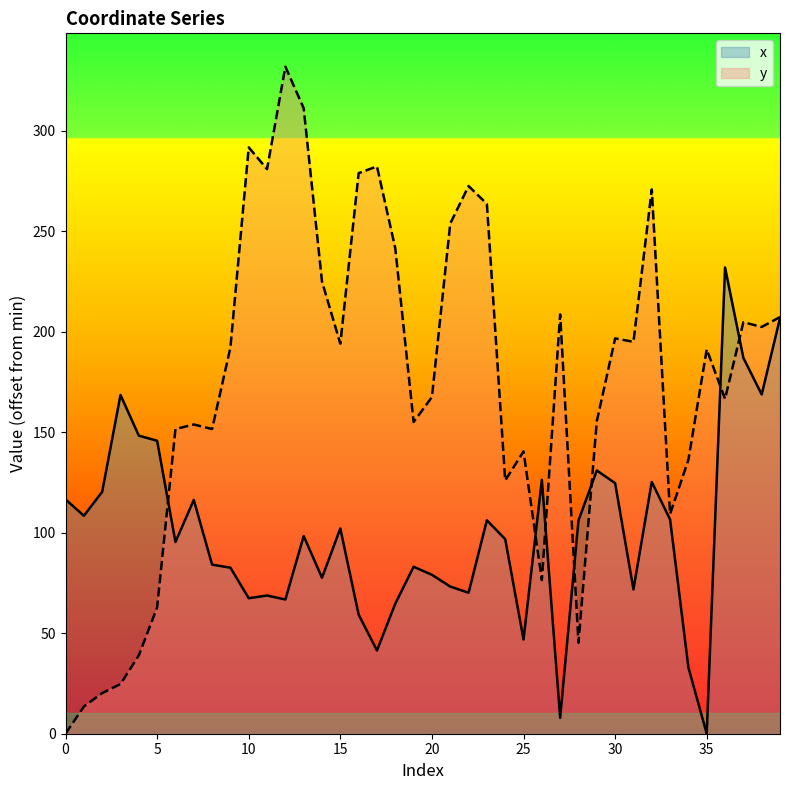

What is the value of the x point at the 19th from the left?

64.7